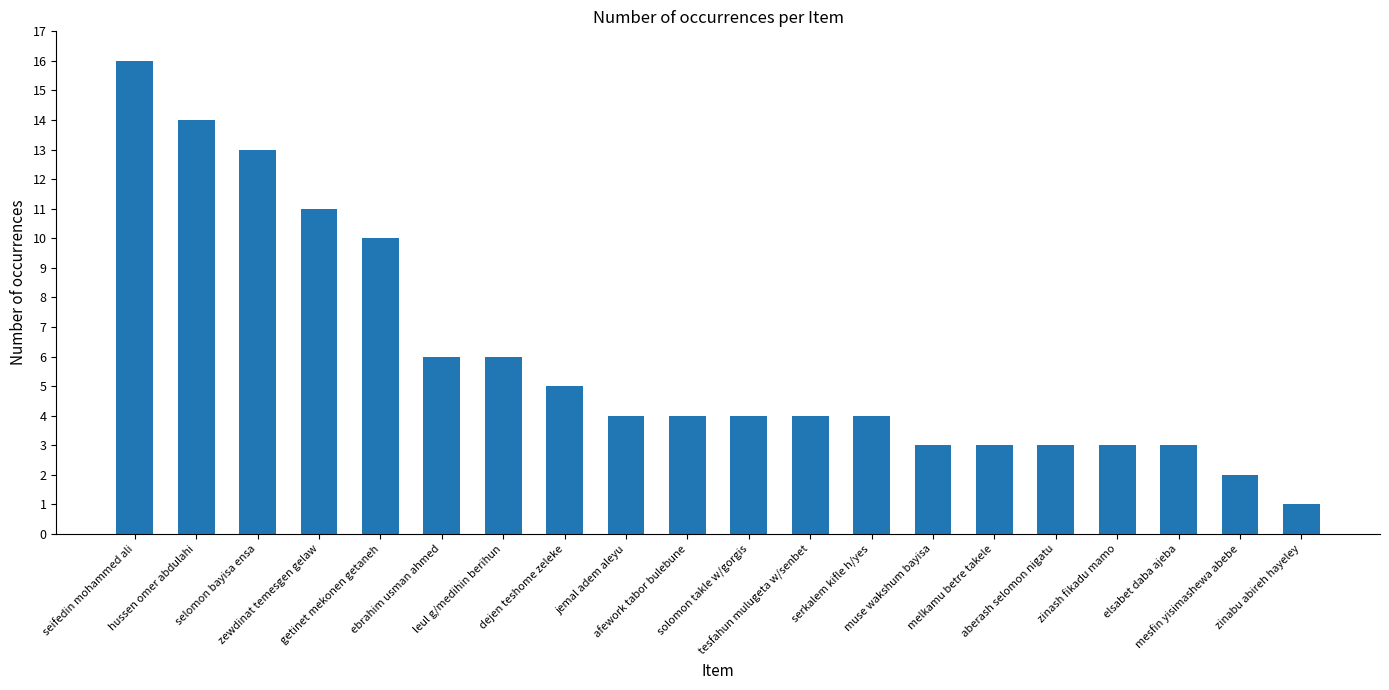

Reading left to right, transcribe all the data shown in this chart.

16	14	13	11	10	6	6	5	4	4	4	4	4	3	3	3	3	3	2	1